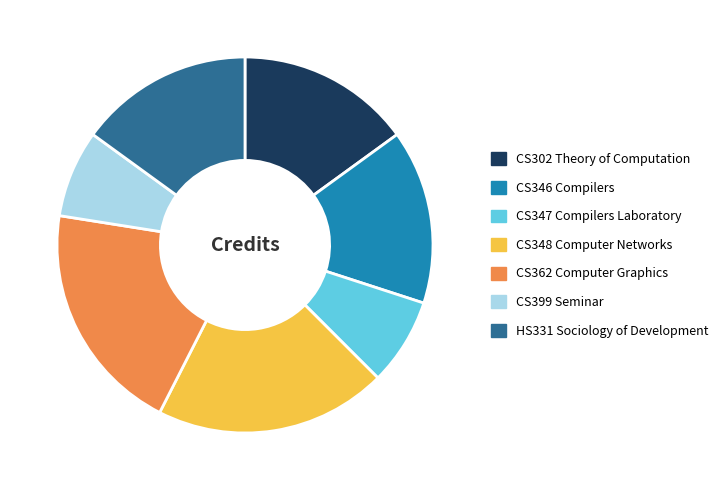

Which has a higher value, HS331 Sociology of Development or CS348 Computer Networks?

CS348 Computer Networks